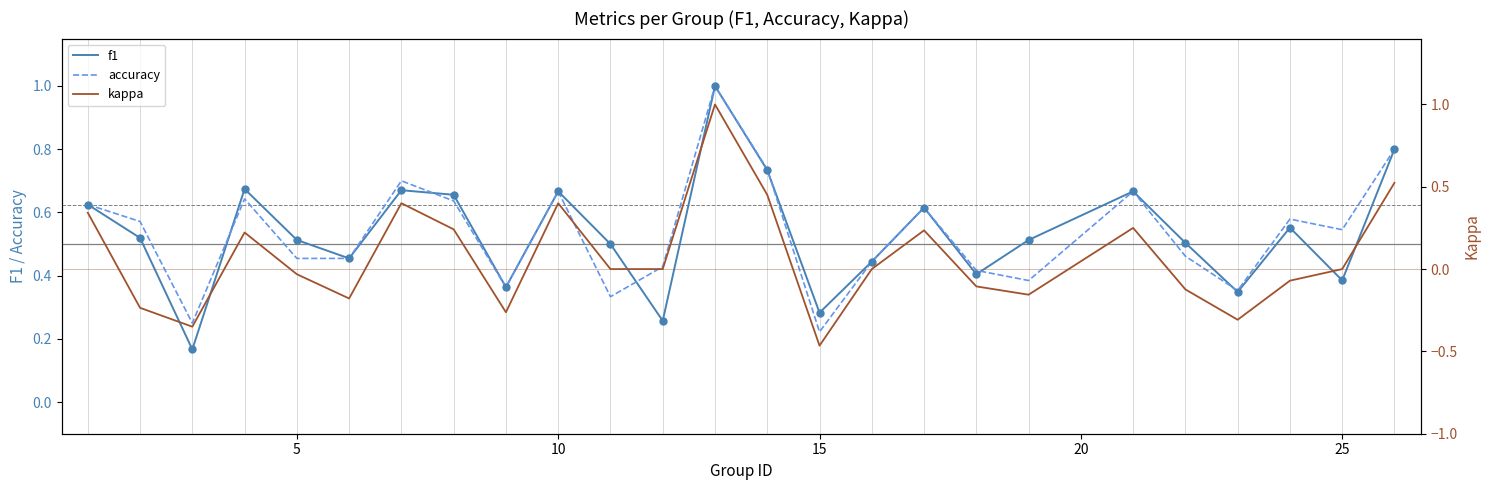

What is the minimum value for accuracy?

0.2